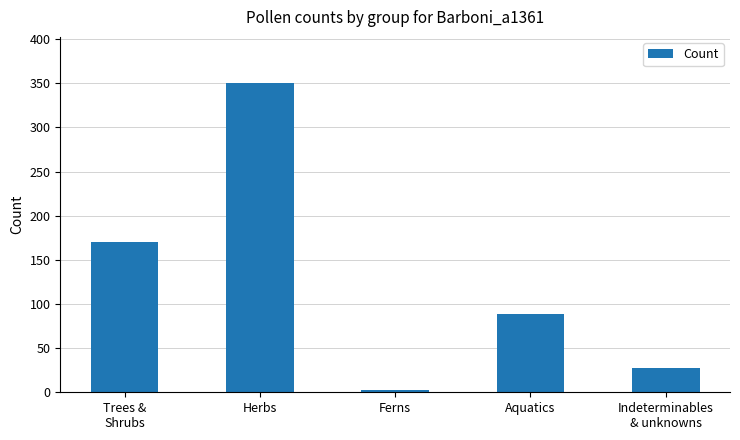

What is the label of the 5th bar from the left?

Indeterminables
& unknowns